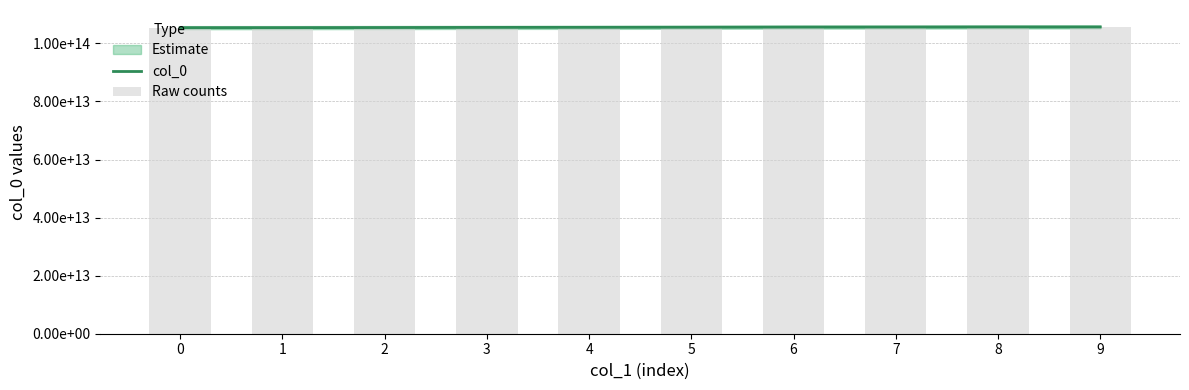

What is the difference between the maximum and second lowest values in the col_0 series?

239847468300